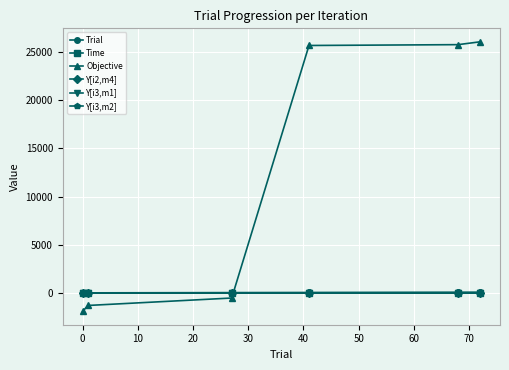

Which series has the largest total across all categories?

Objective